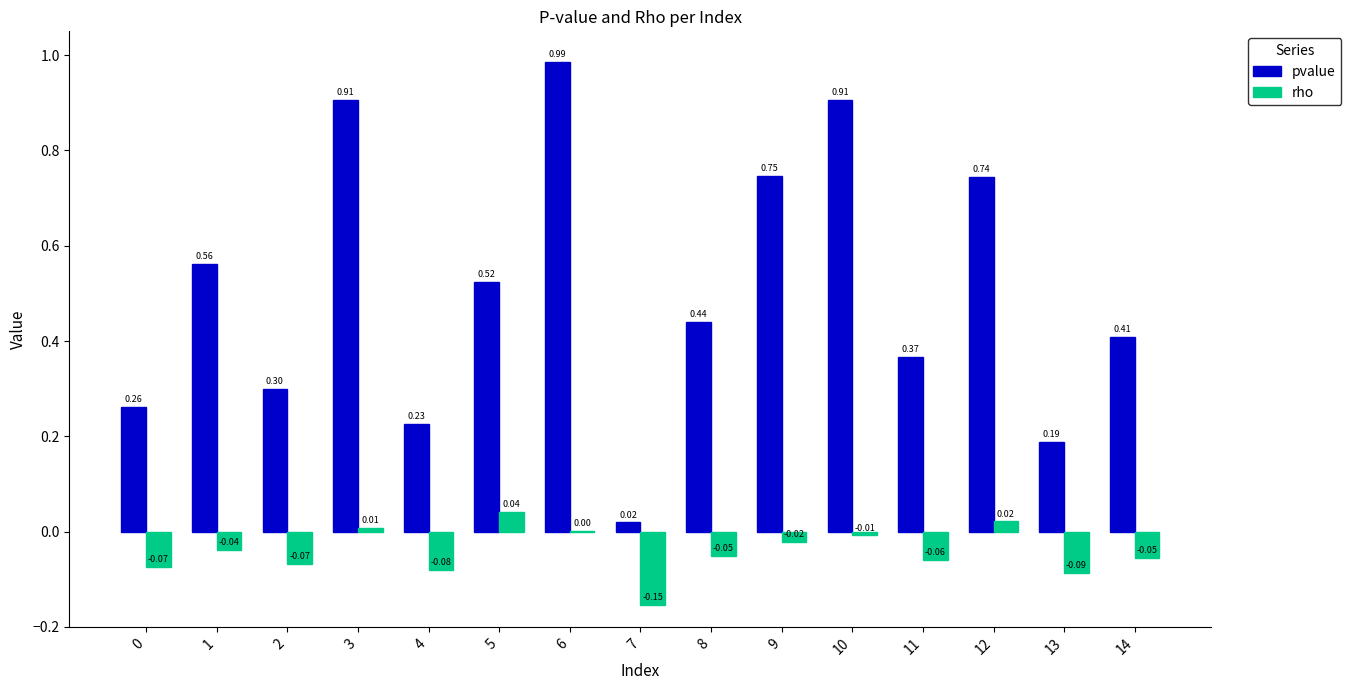

Which series changed the most between 0 and 11?

pvalue